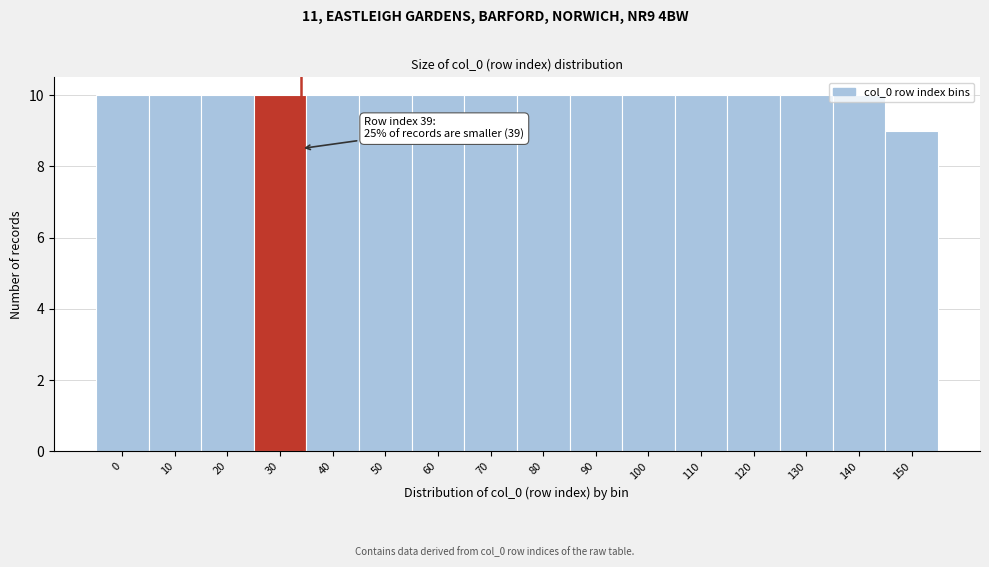

Is it true that the value at 0 is 10?

True